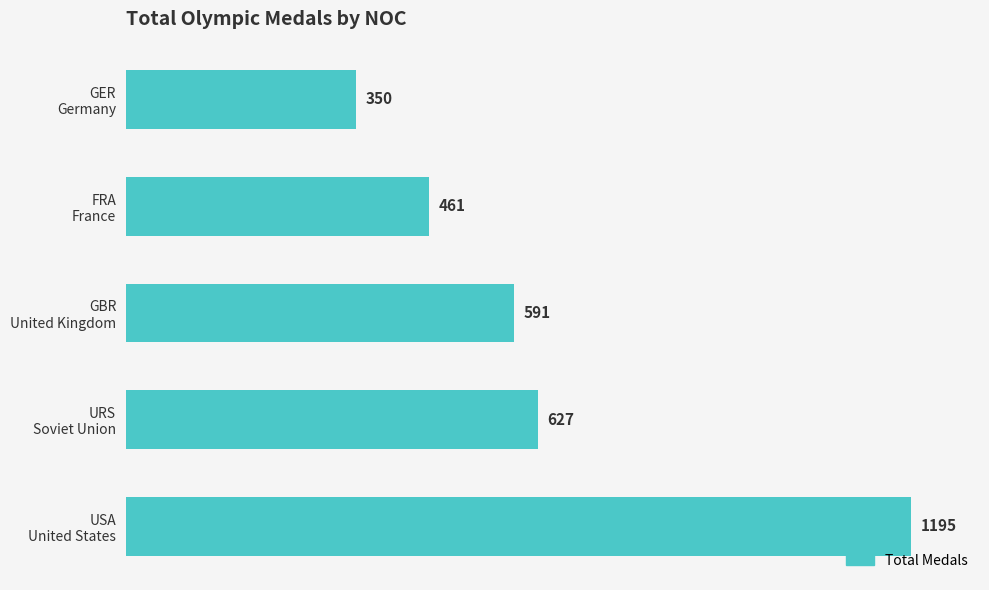

What is the sum of all values?

3224